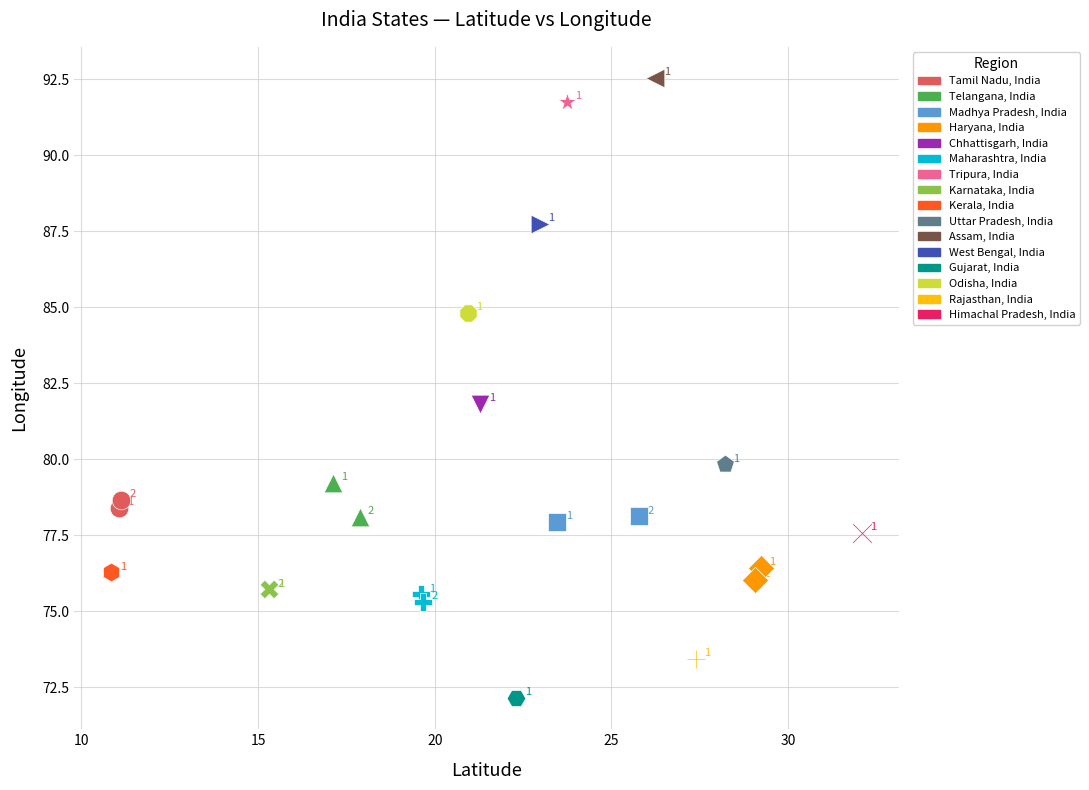

Which series reaches the maximum Y coordinate?

Assam, India